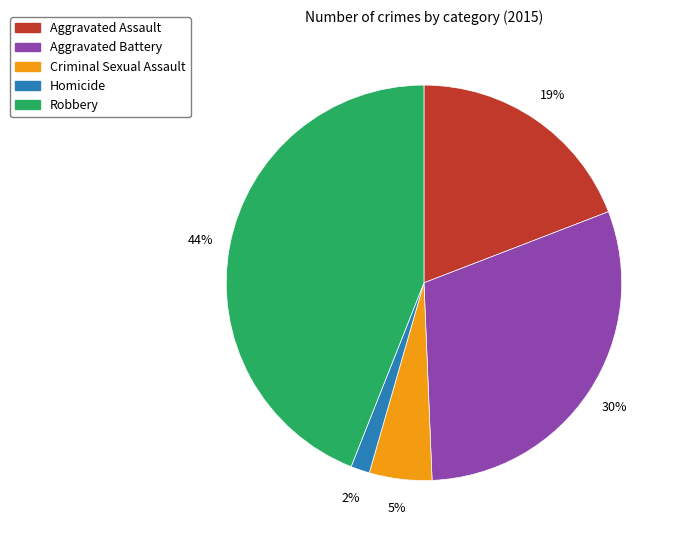

The Aggravated Assault slice represents 9% of the pie. True or false?

False